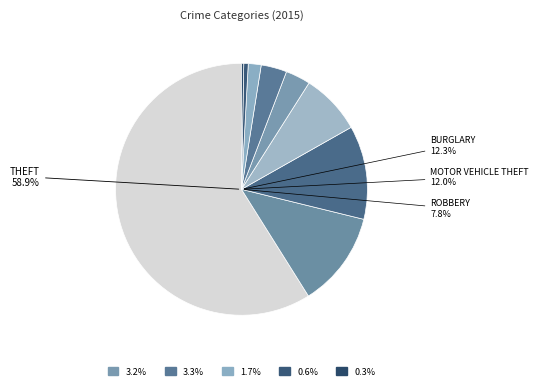

Is the sum of Aggravated Assault and Burglary greater than half?

No